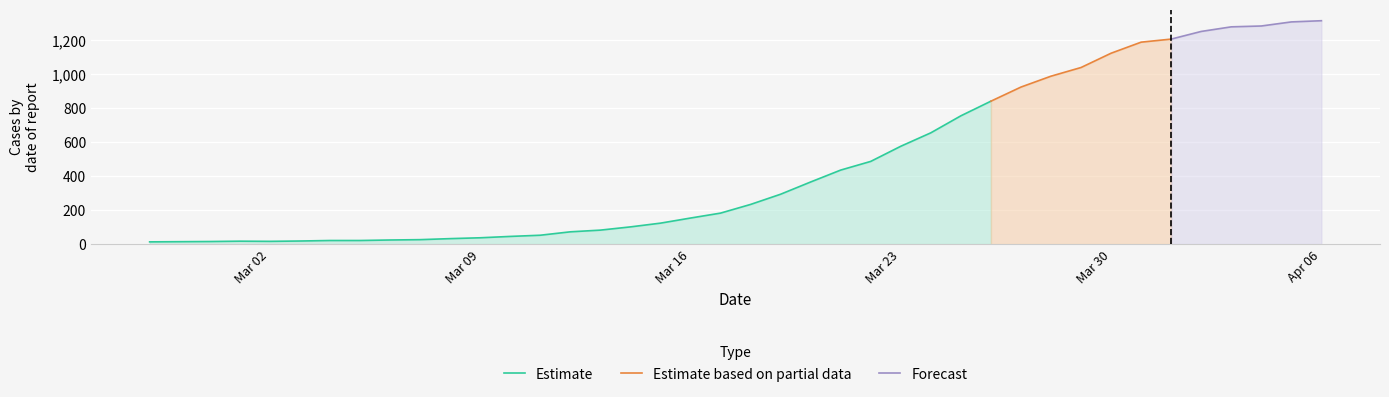

What value does the data have at 2020-03-20, to the nearest 10?

360